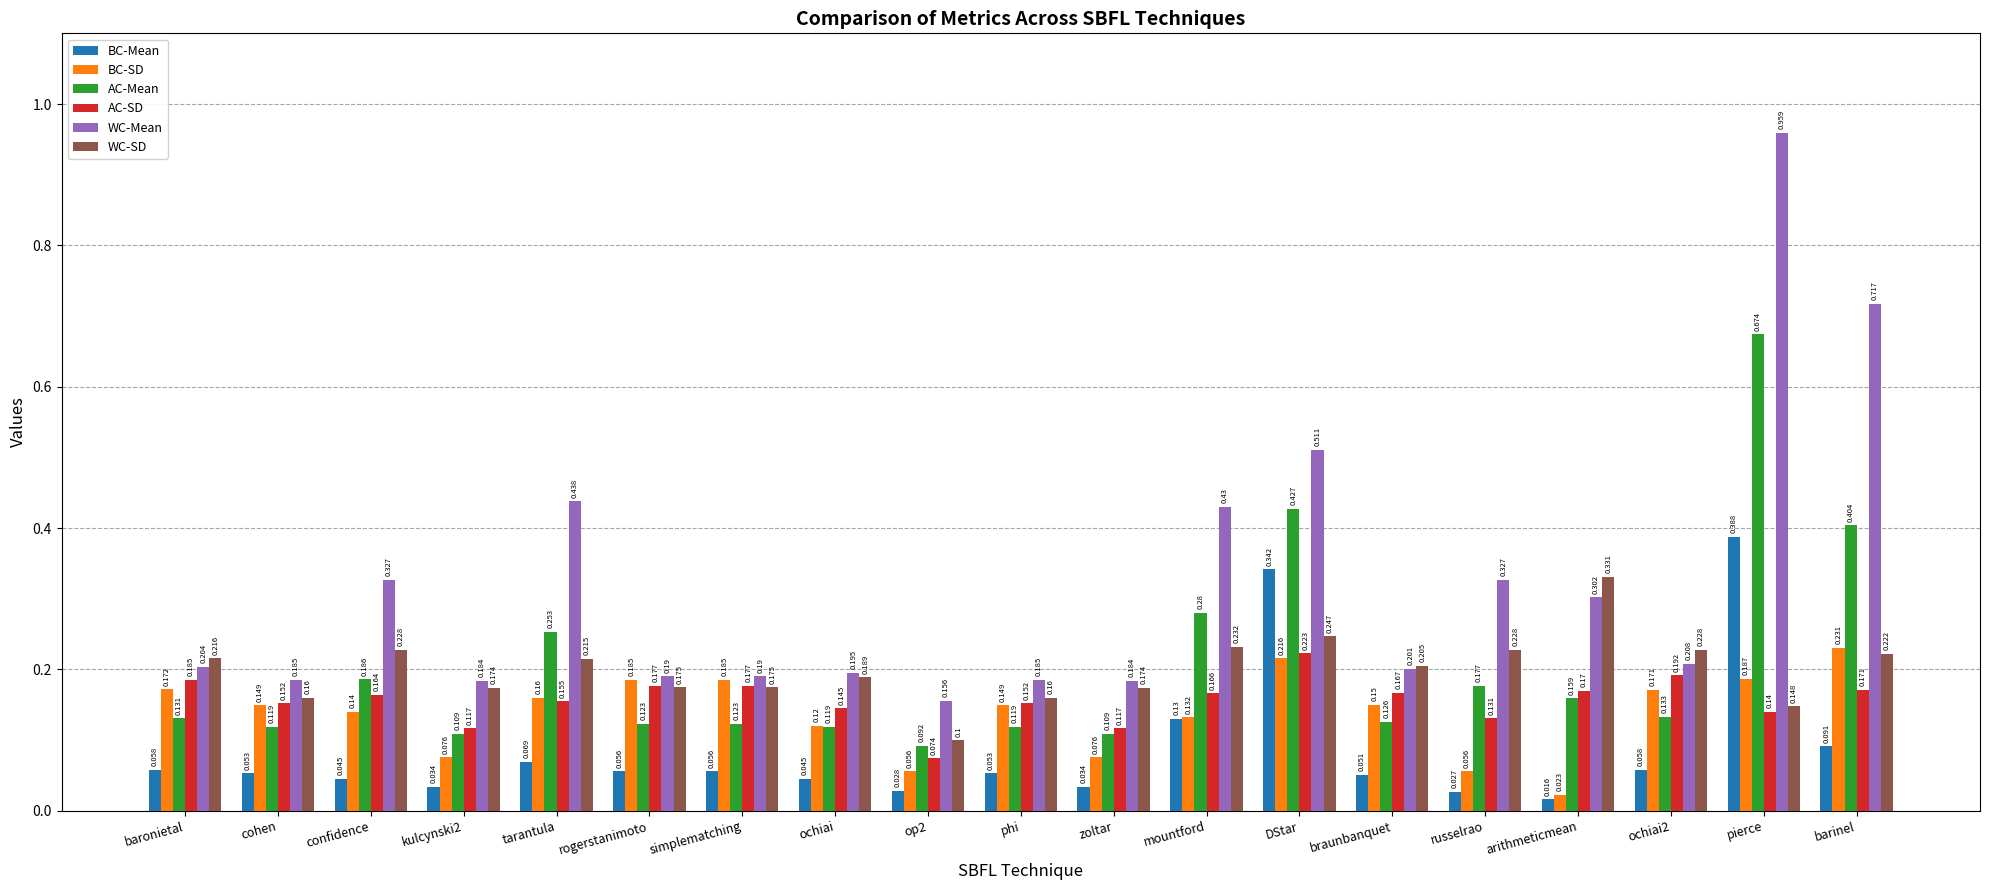

How many groups of bars are there?

19